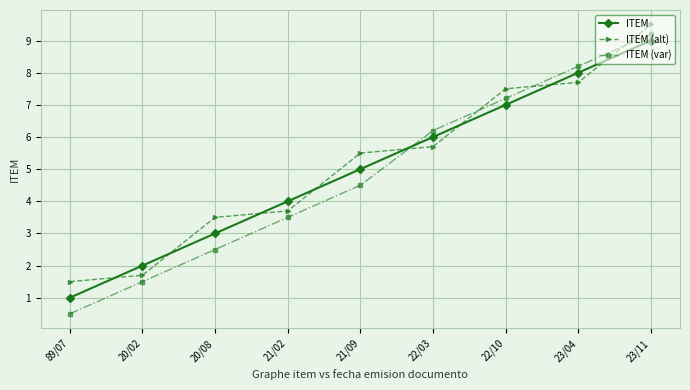

What position from the right is 23/11?

1